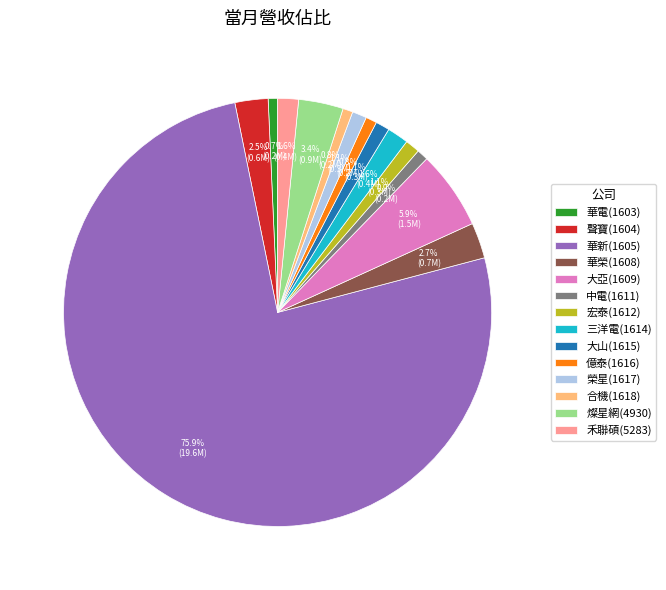

Which slice is the largest?

華新(1605)